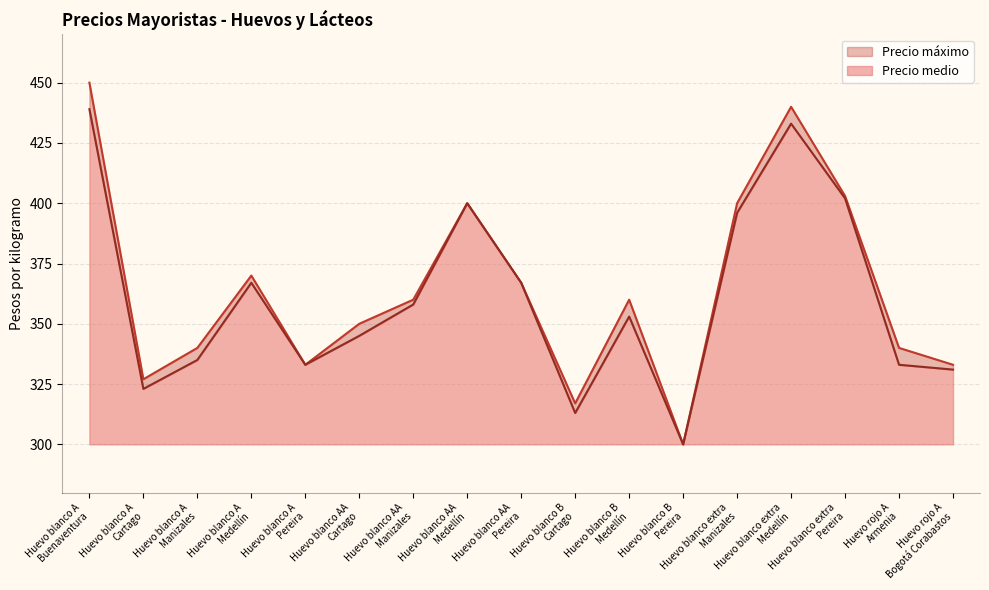

What is the difference between the second highest and second lowest values in the Precio medio series?

120